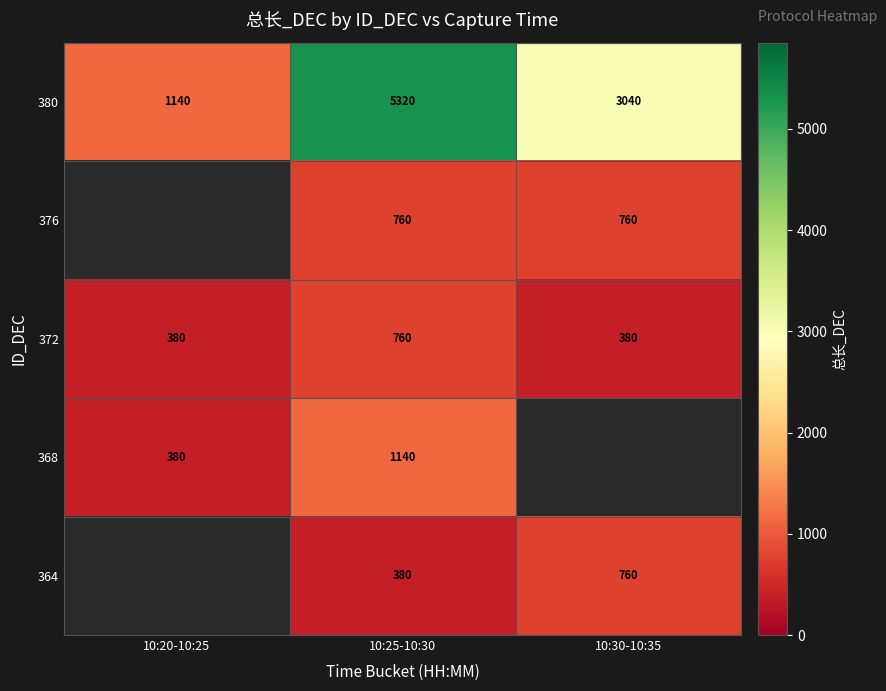

Rank the series at 10:25-10:30 from highest to lowest value.

380, 368, 376, 372, 364